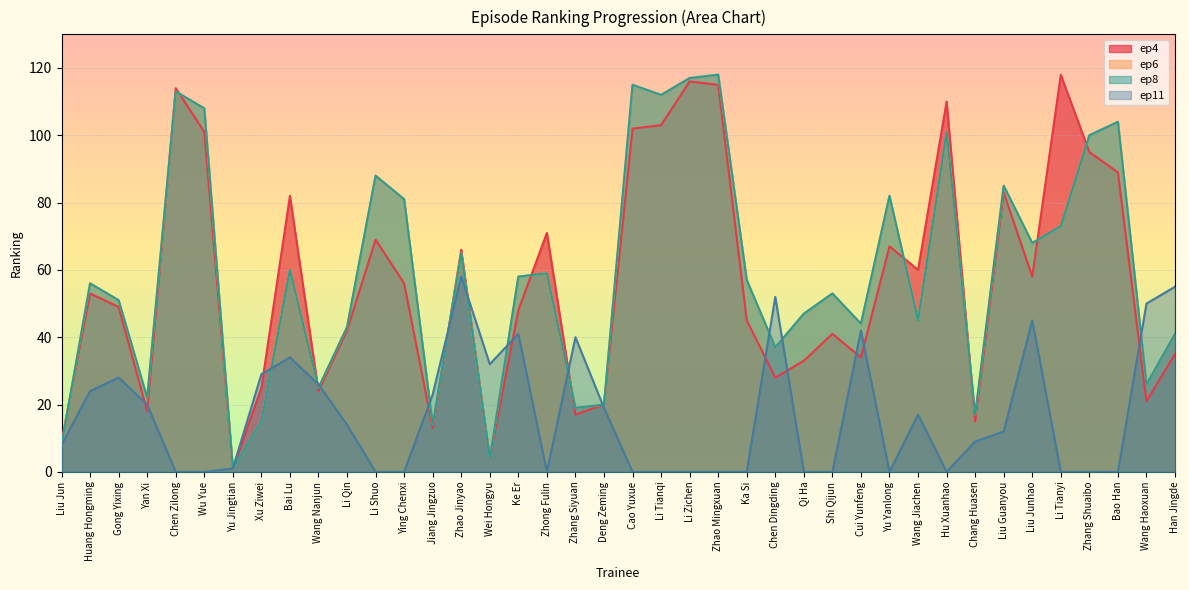

List the labels in order of ep11 value, largest first.

Zhao Jinyao, Han Jingde, Chen Dingding, Wang Haoxuan, Liu Junhao, Cui Yunfeng, Ke Er, Zhang Siyuan, Bai Lu, Wei Hongyu, Xu Ziwei, Gong Yixing, Wang Nanjun, Huang Hongming, Jiang Jingzuo, Yan Xi, Deng Zeming, Wang Jiachen, Li Qin, Liu Guanyou, Chang Huasen, Liu Jun, Yu Jingtian, Chen Zilong, Wu Yue, Li Shuo, Ying Chenxi, Zhong Fulin, Cao Yuxue, Li Tianqi, Li Zichen, Zhao Mingxuan, Ka Si, Qi Ha, Shi Qijun, Yu Yanlong, Hu Xuanhao, Li Tianyi, Zhang Shuaibo, Bao Han